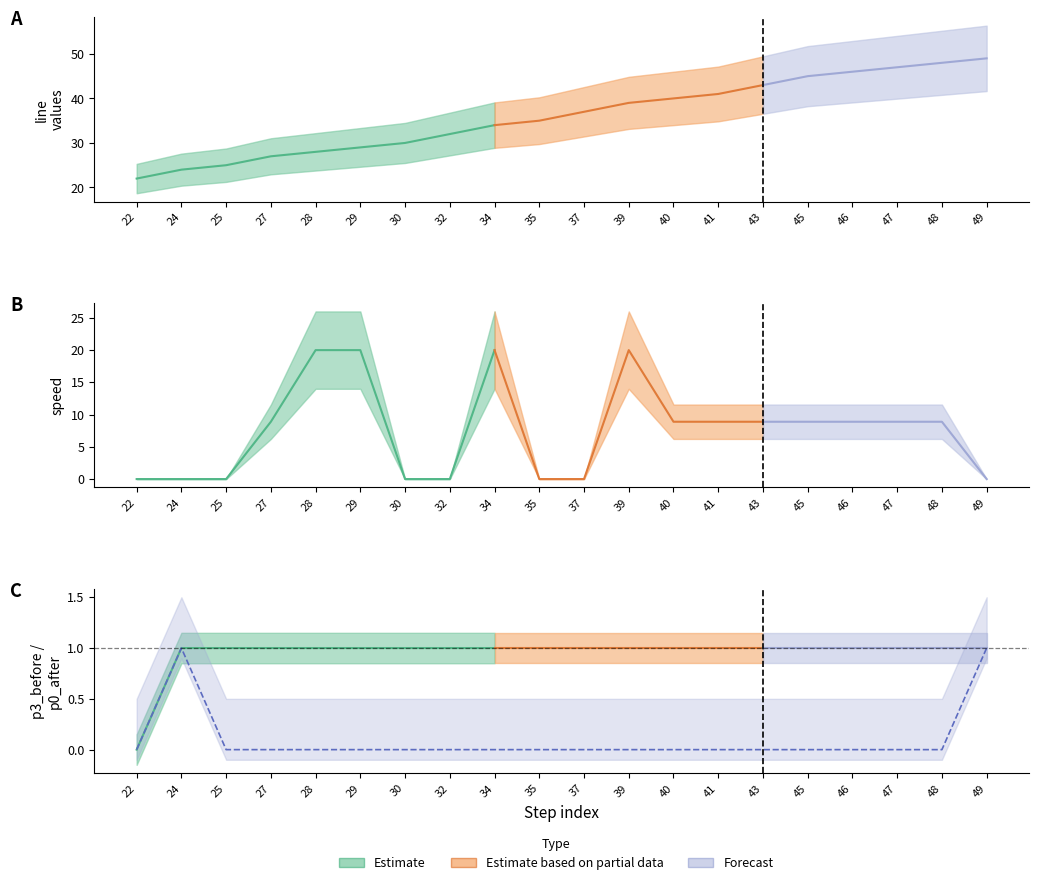

True or false: p3_before and line cross at least once.

False